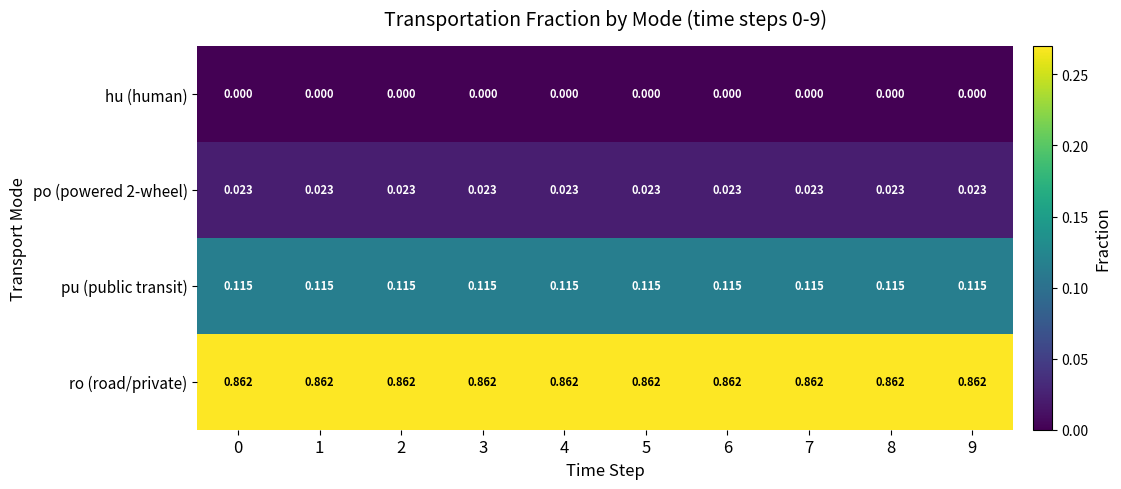

Which series has the largest total across all categories?

ro (road/private)